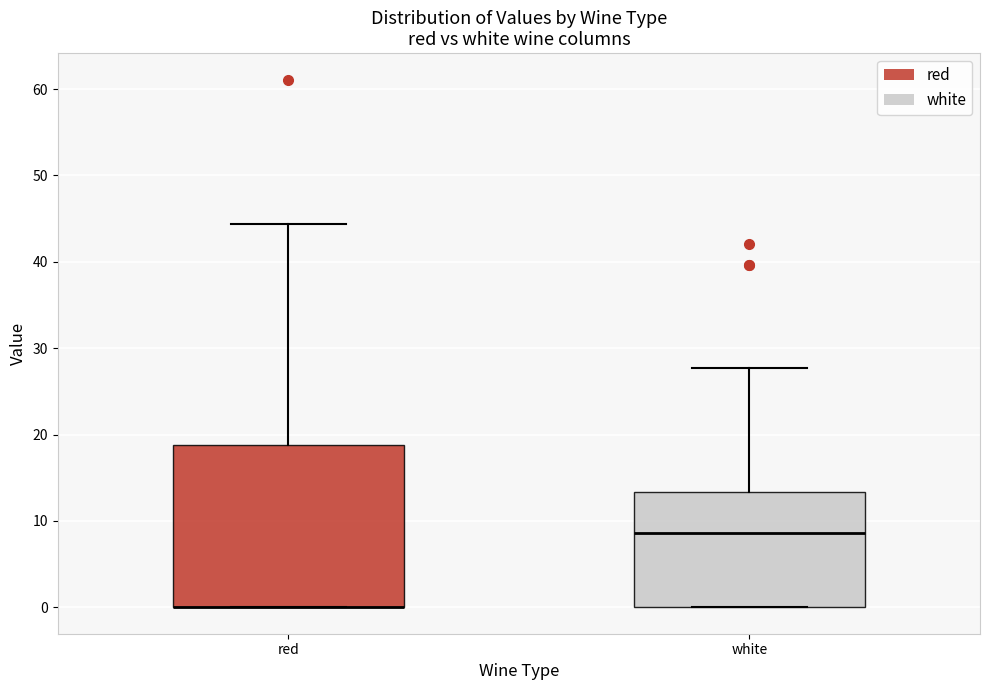

Reading left to right, transcribe this box plot: for each box, give where its median line is, the range the box spans, and where its two whiskers end, as read against the y-axis. The values are not printed on the chart, so give them approximately, as read against the axis.

red: median 0 (drawn on the box's lower edge), box 0 to 19, whiskers 0 to 44
white: median 9, box 0 to 13, whiskers 0 to 28